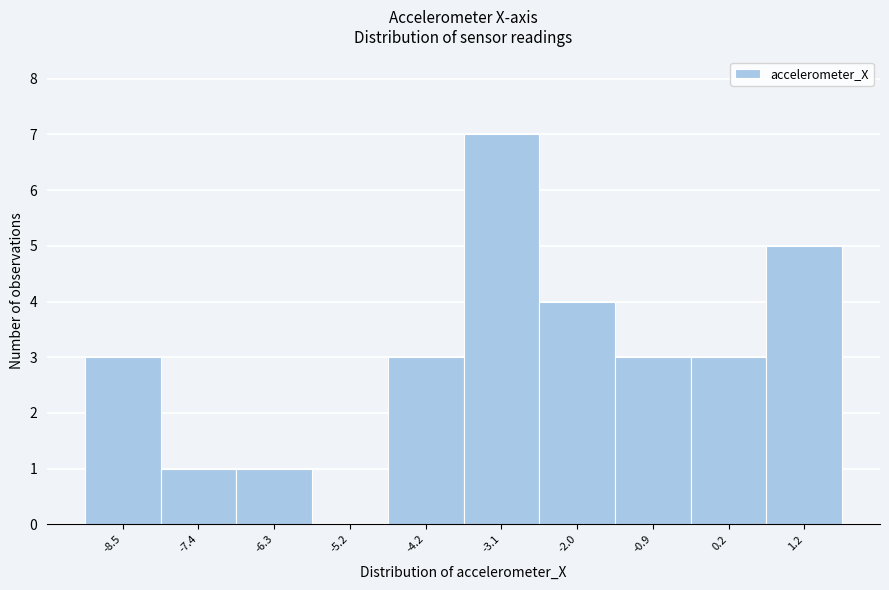

Reading left to right, list all the values displayed in this chart.

-8.5=3	-7.4=1	-6.3=1	-5.2=0	-4.2=3	-3.1=7	-2.0=4	-0.9=3	0.2=3	1.2=5